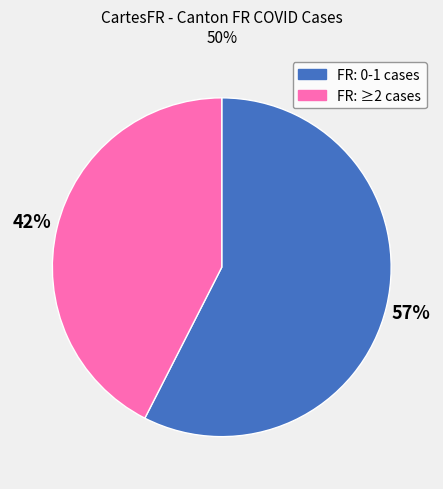

Does any single category account for the majority?

Yes